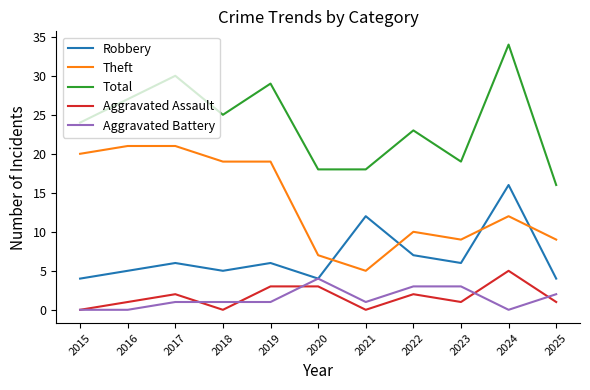

Which series has the largest total across all categories?

Total